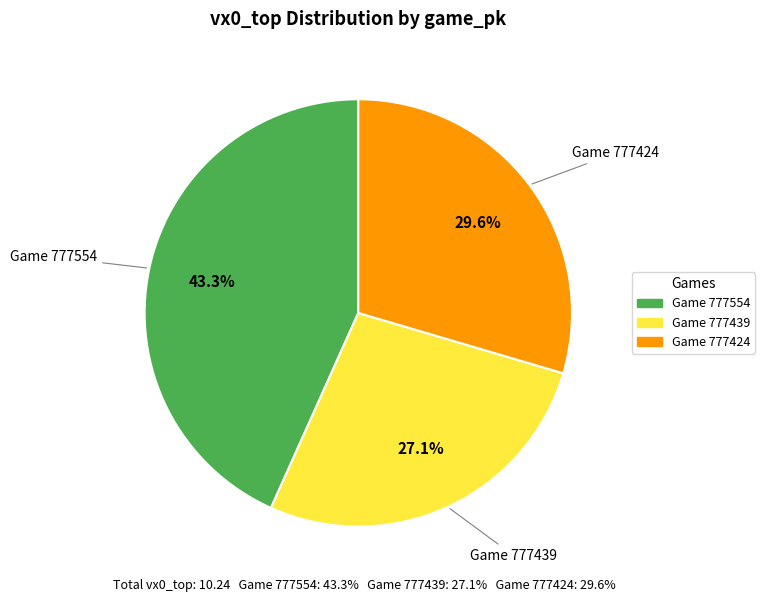

How many segments does this pie chart have?

3